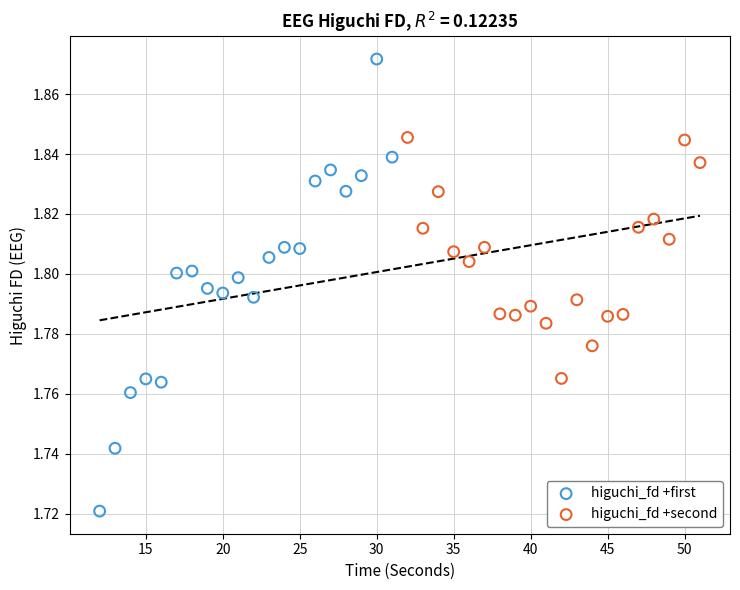

Which series reaches the maximum Y coordinate?

higuchi_fd +first